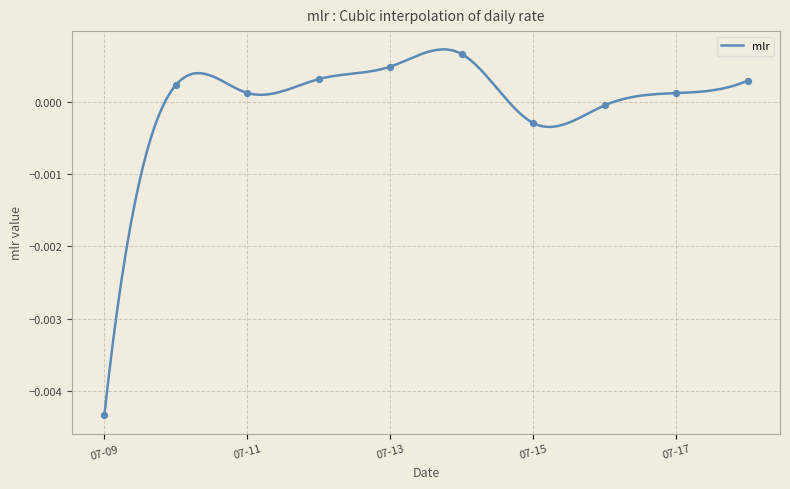

Between 07-15 and 07-09, which is larger?

07-15